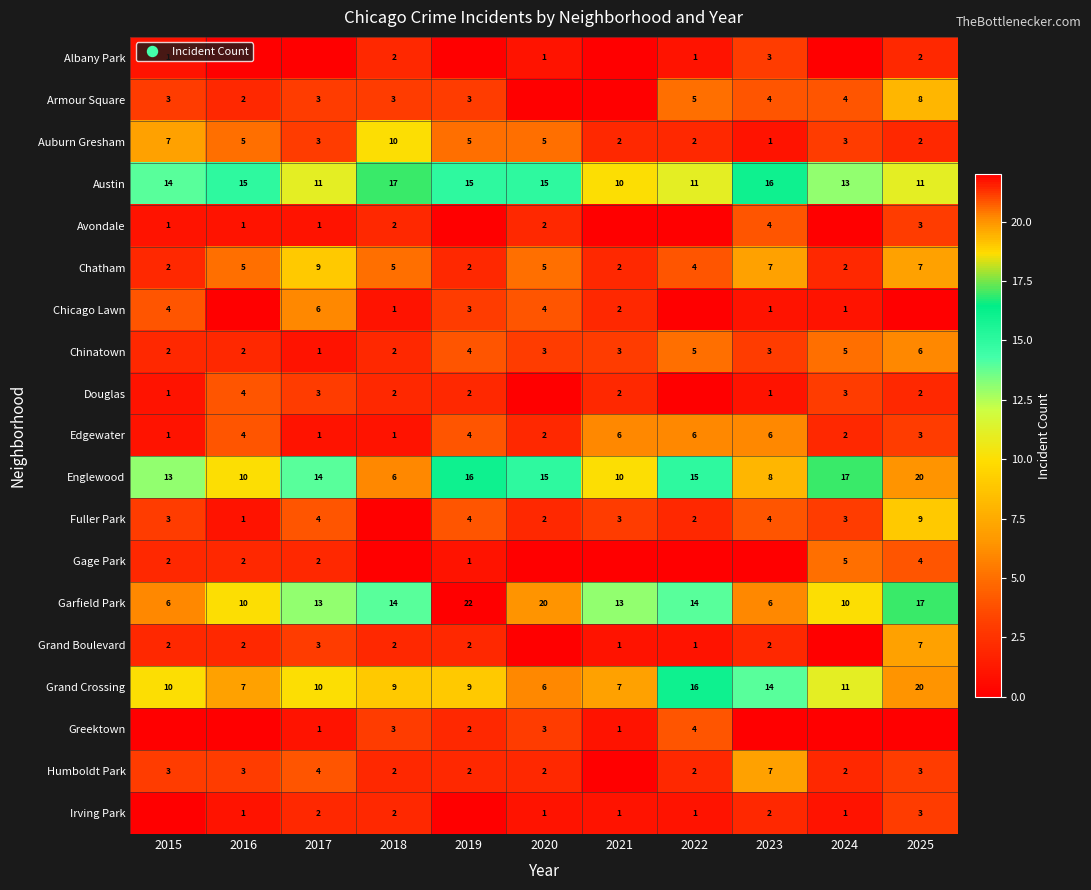

What is the difference between the Irving Park values at 2018 and 2022?

1